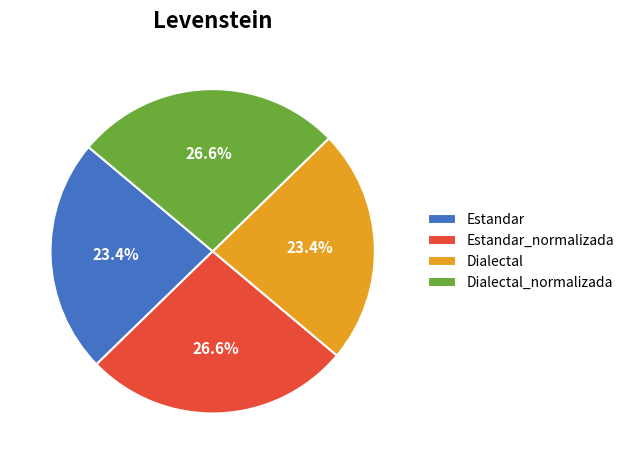

What percentage do Dialectal_normalizada and Estandar_normalizada together represent?

53.2%